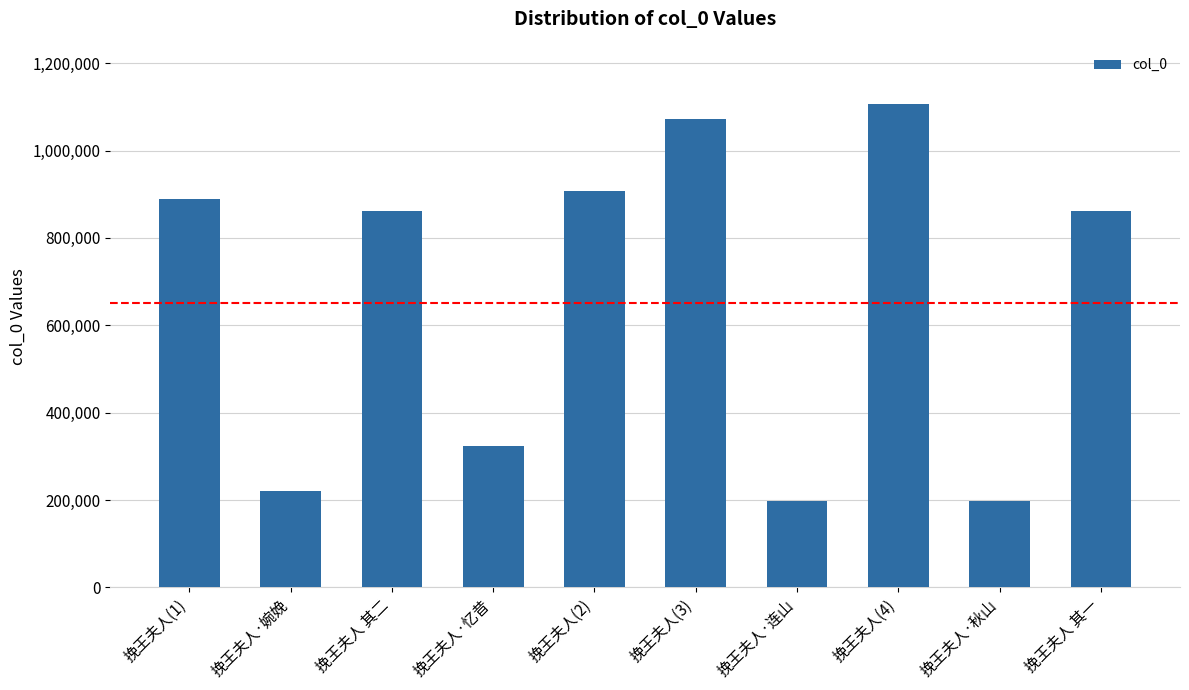

What is the label of the 4th bar from the right?

挽王夫人·连山